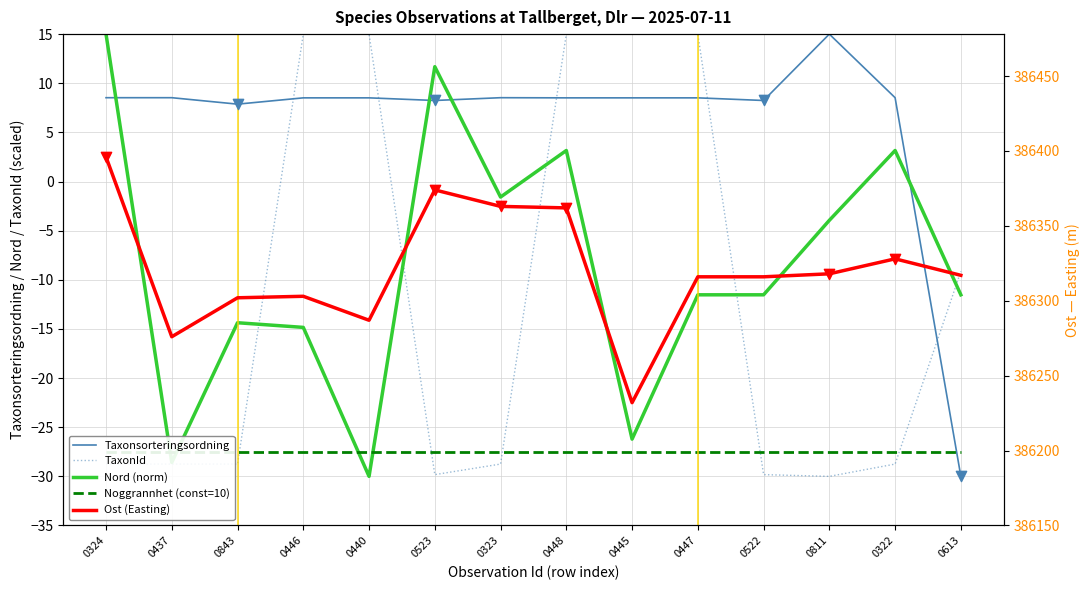

Which series contains the lowest Y value?

Taxonsorteringsordning